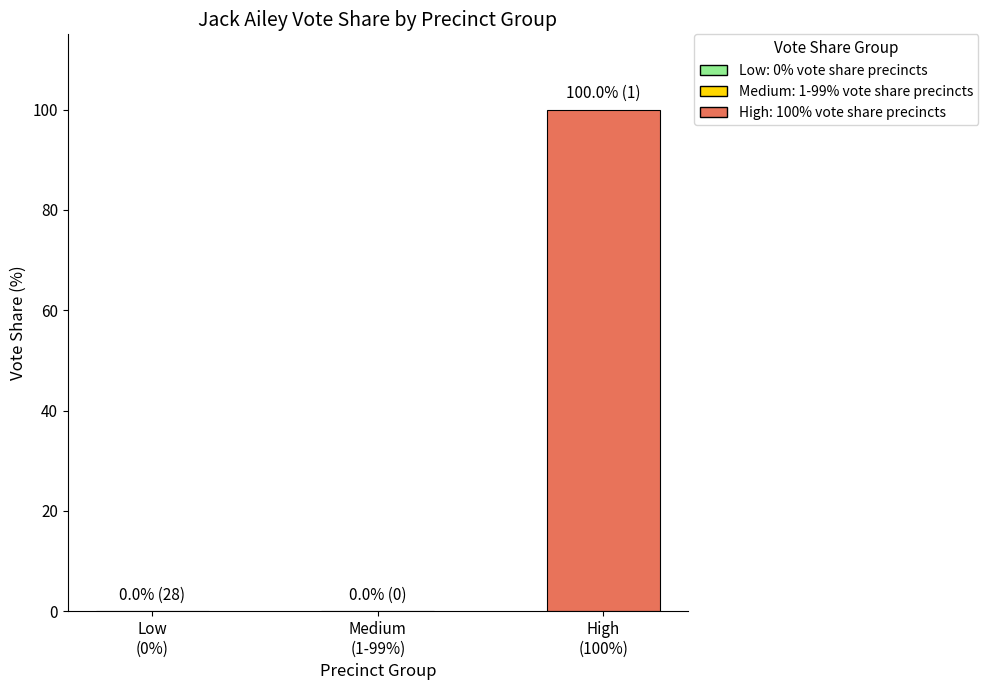

What is the maximum value shown in the chart?

100